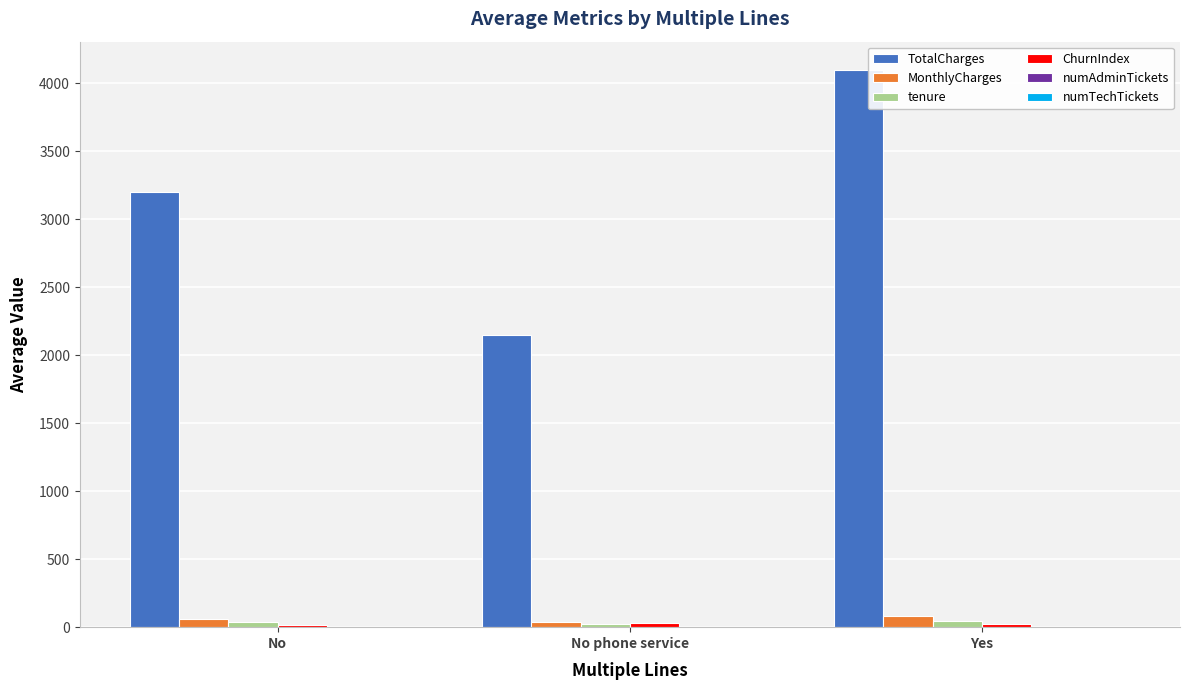

What is the greatest value displayed?

4100.8